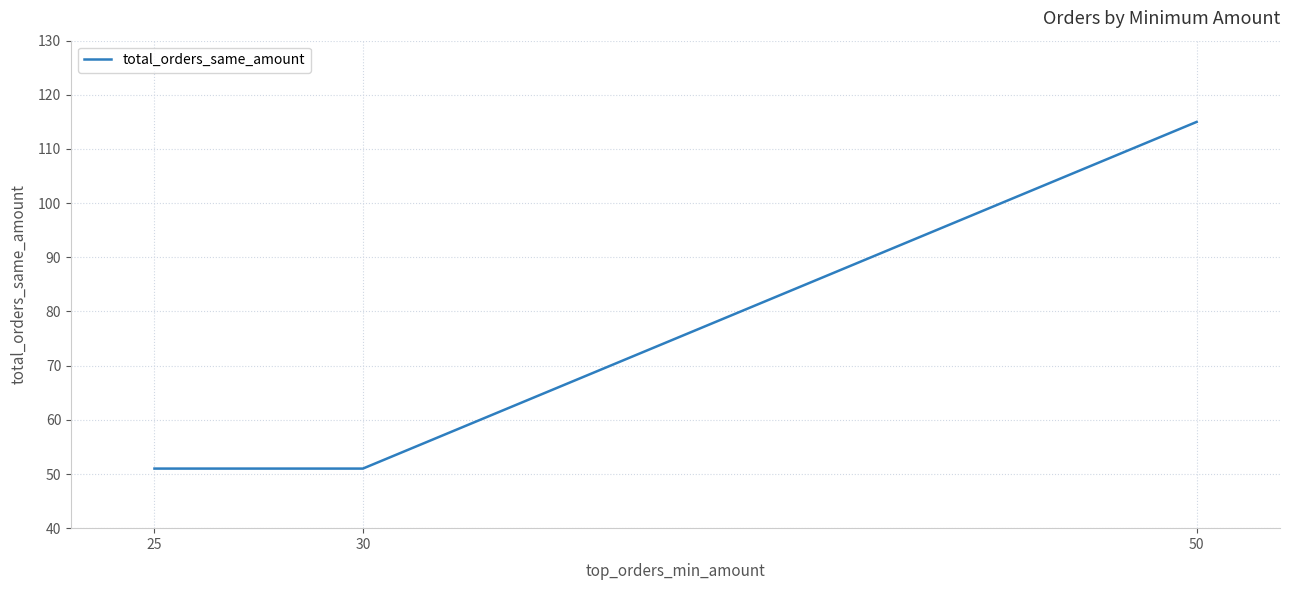

What is the difference between the maximum and minimum values?

64